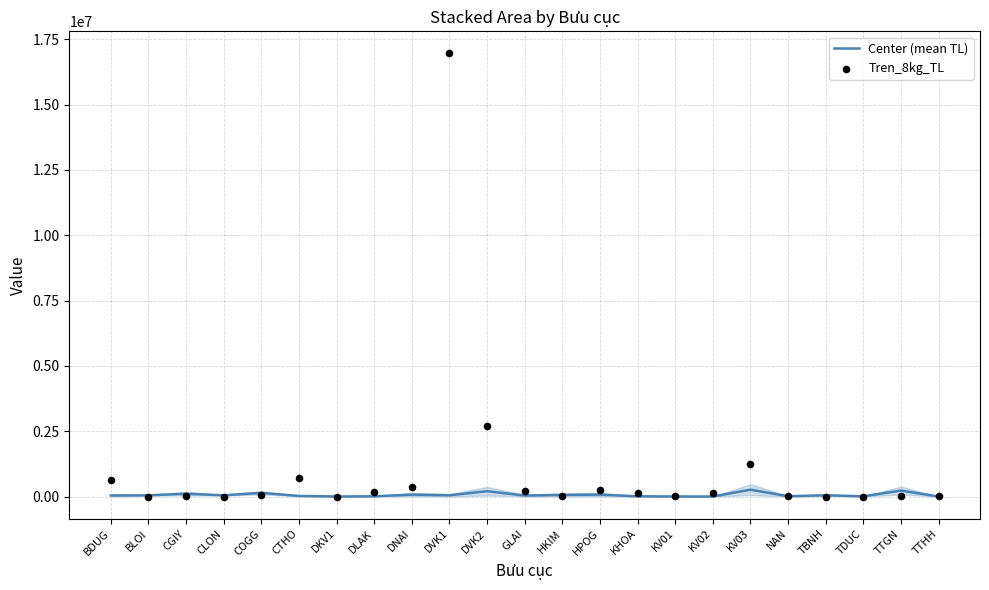

Which series has the widest spread of Y values?

Tren_8kg_TL